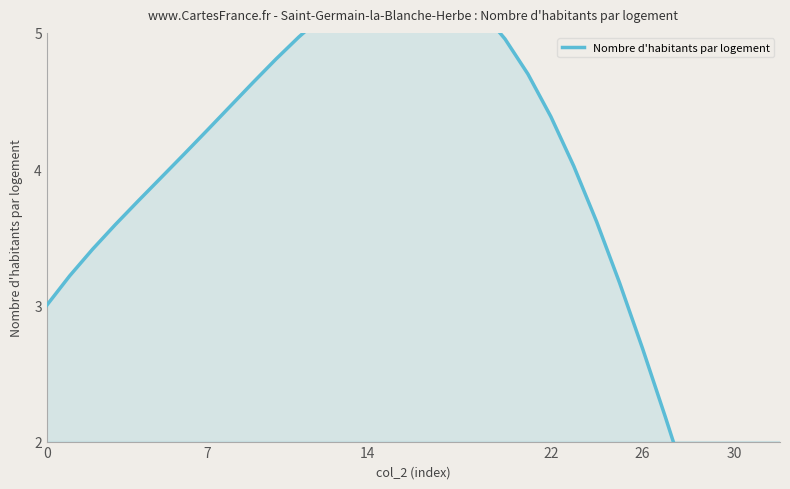

How many values are above zero?

32